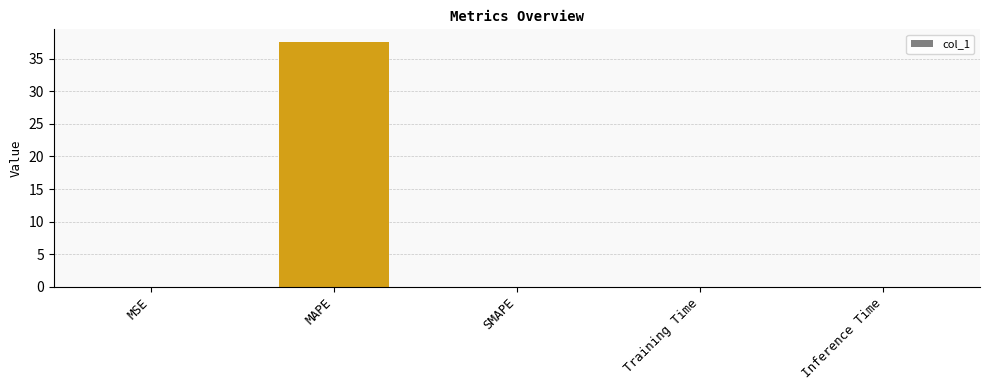

Which label corresponds to the largest value in the chart?

MAPE